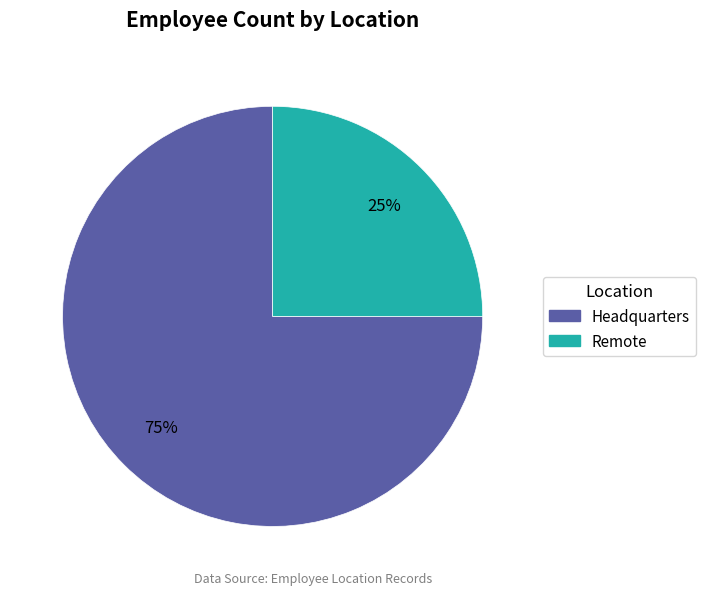

Rank the categories by value from highest to lowest.

Headquarters, Remote